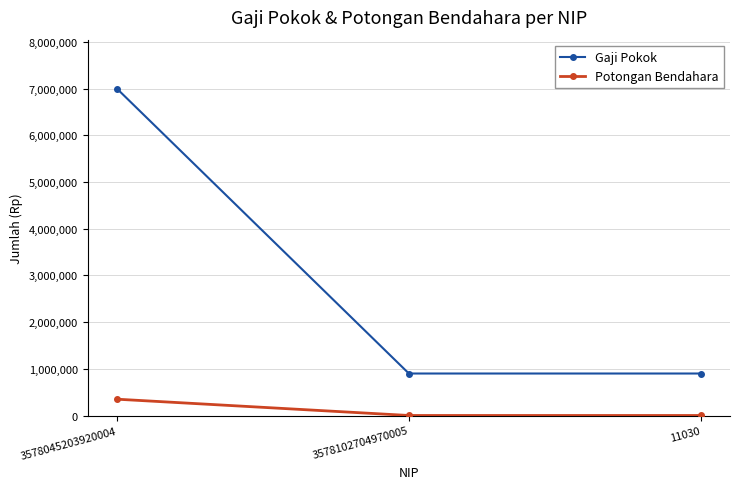

Reading left to right, what are all the values shown in this chart?

Gaji Pokok: 7000000	900000	900000
Potongan Bendahara: 350000	1000	1000